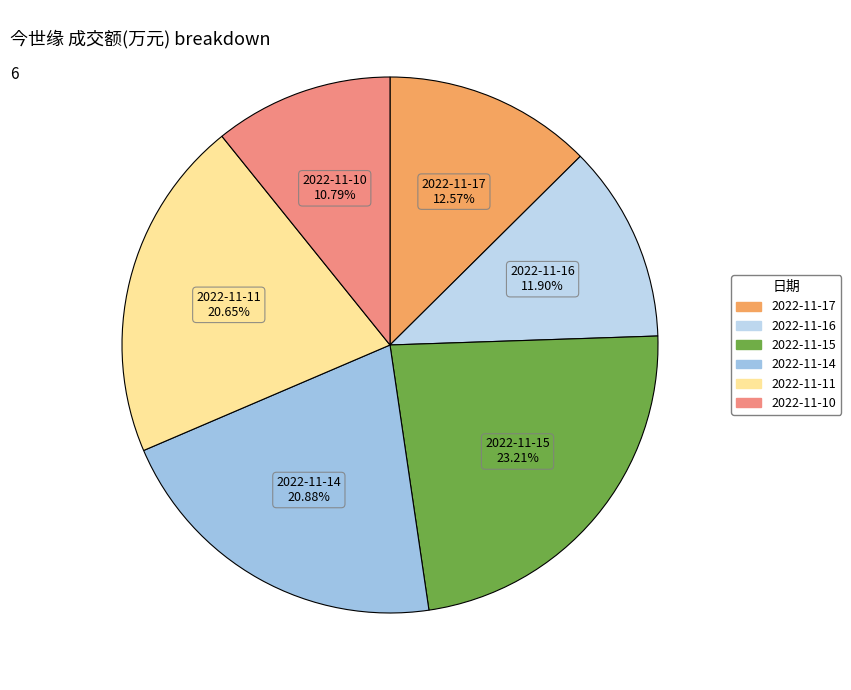

Does any single category account for the majority?

No